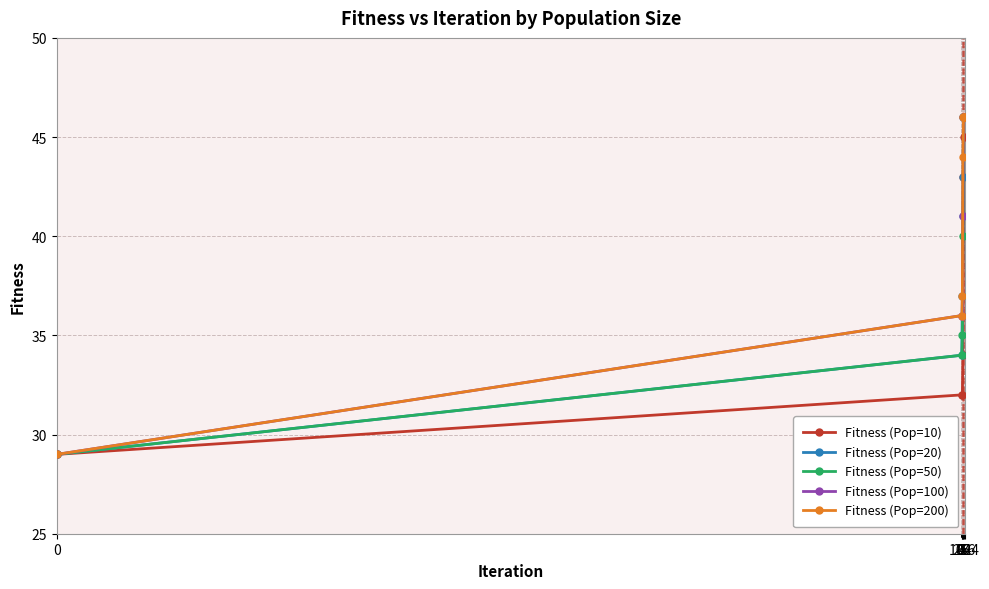

True or false: Fitness (Pop=50) has more than 2 points higher than both neighbors.

False